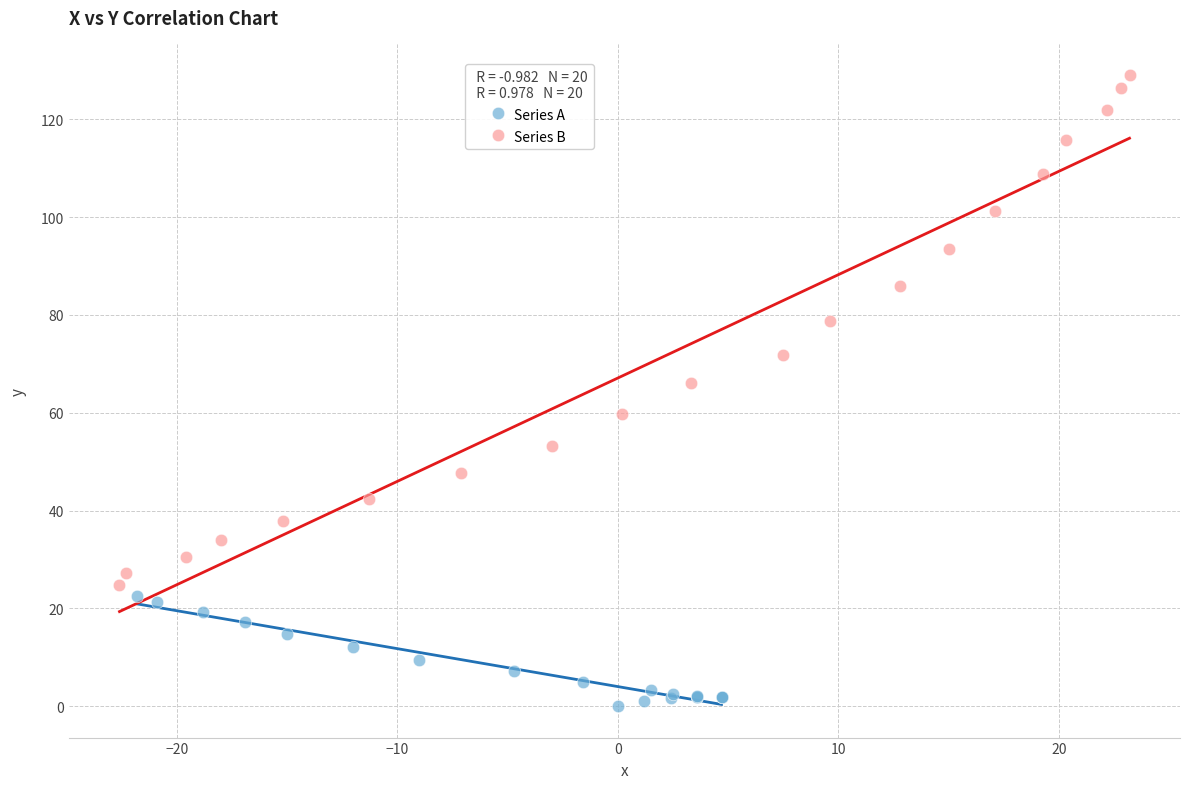

Which series has the largest Y range (max minus min)?

Series B